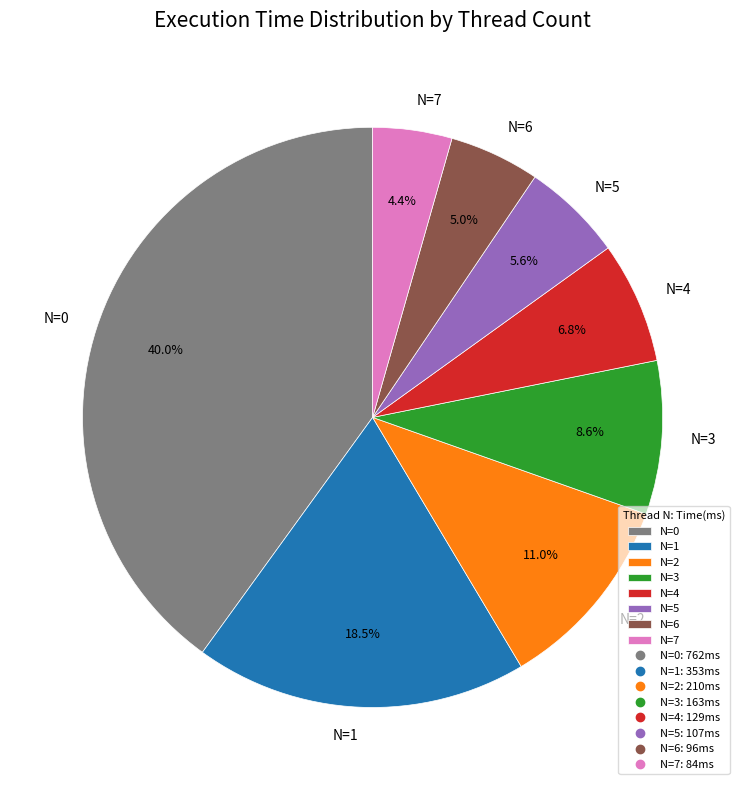

Rank the categories by value from lowest to highest.

N=7, N=6, N=5, N=4, N=3, N=2, N=1, N=0